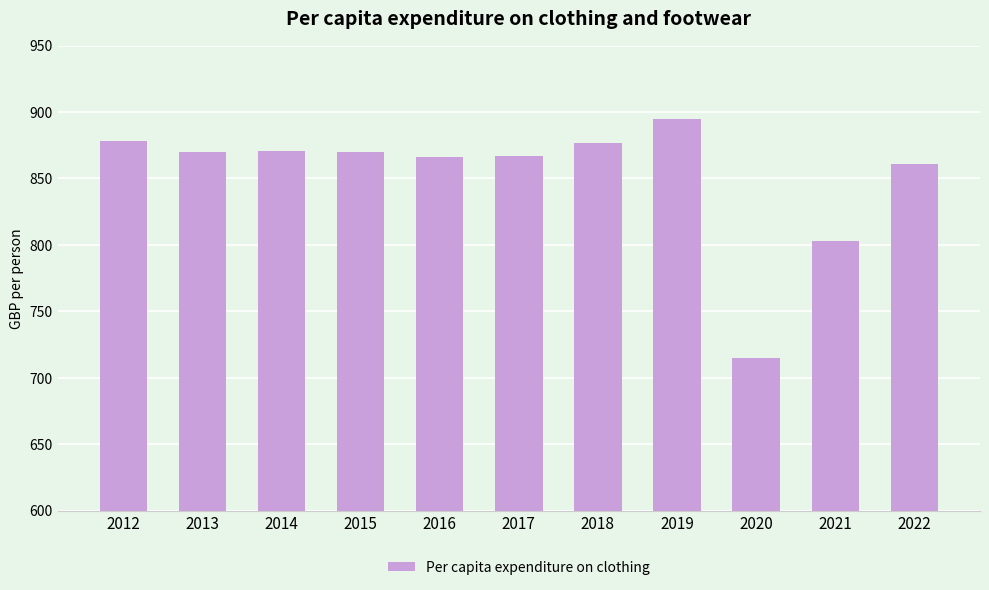

Which label corresponds to the largest value in the chart?

2019